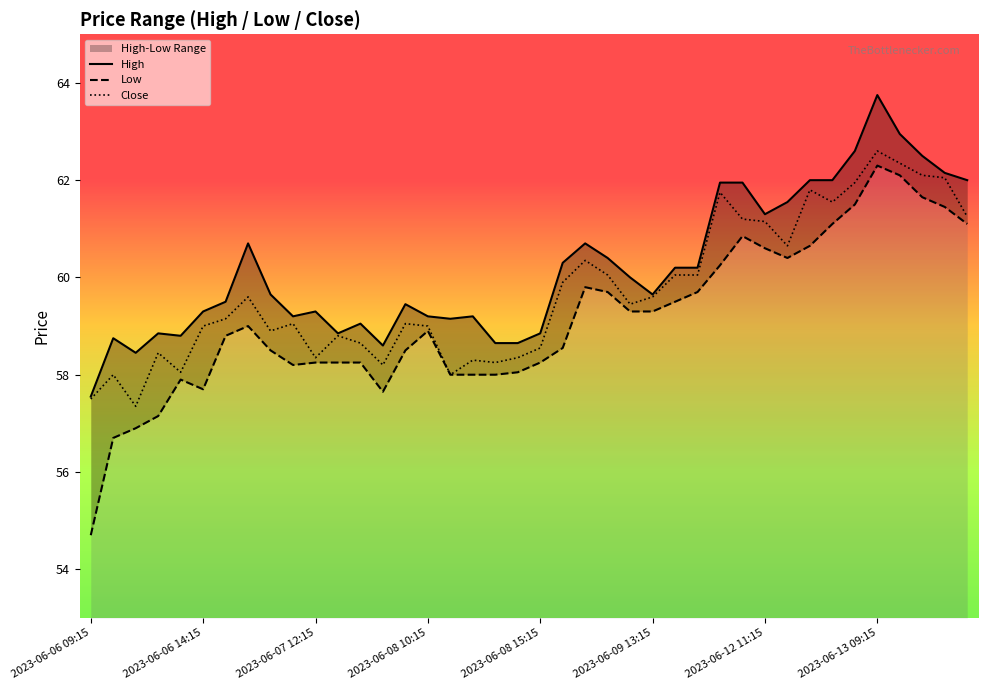

The Close series shows 13.1 at 2023-06-12 11:15. True or false?

False